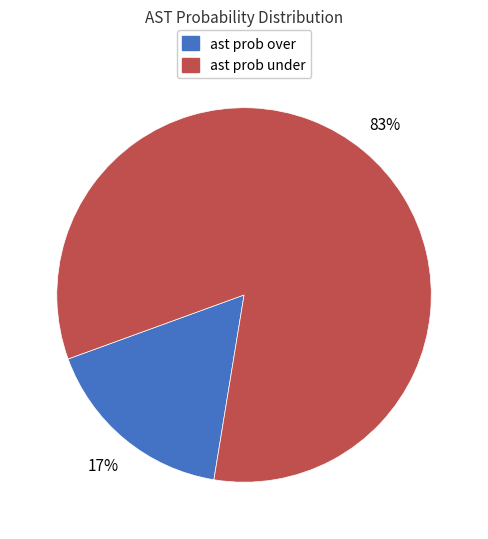

Does ast prob under account for over 50% of the chart?

Yes